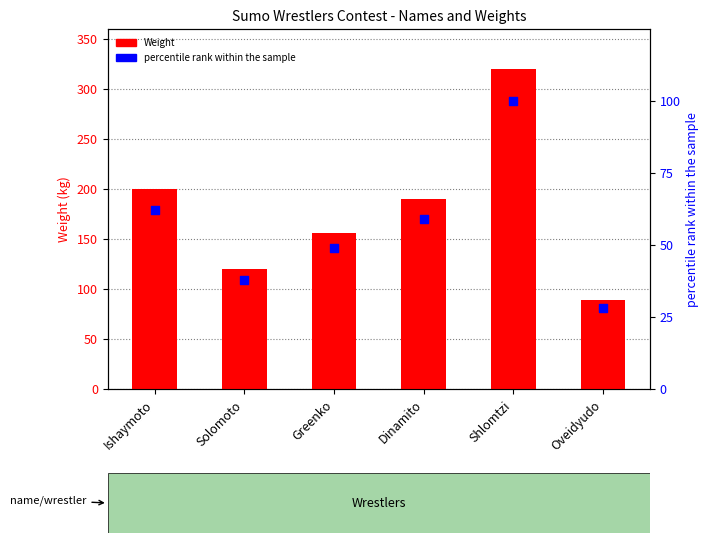

Which series contains the highest Y value?

Weight